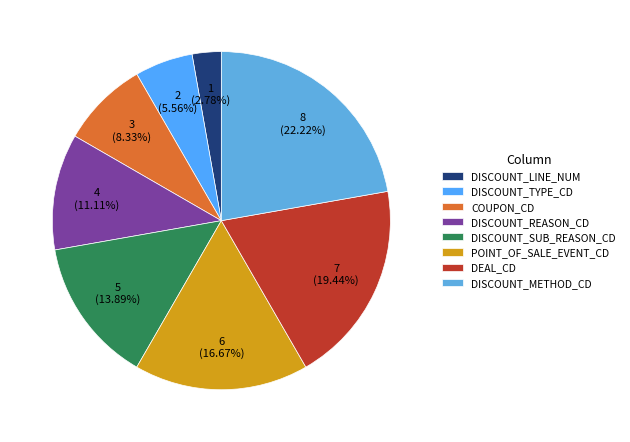

What portion of the pie excludes DISCOUNT_SUB_REASON_CD?

86.1%